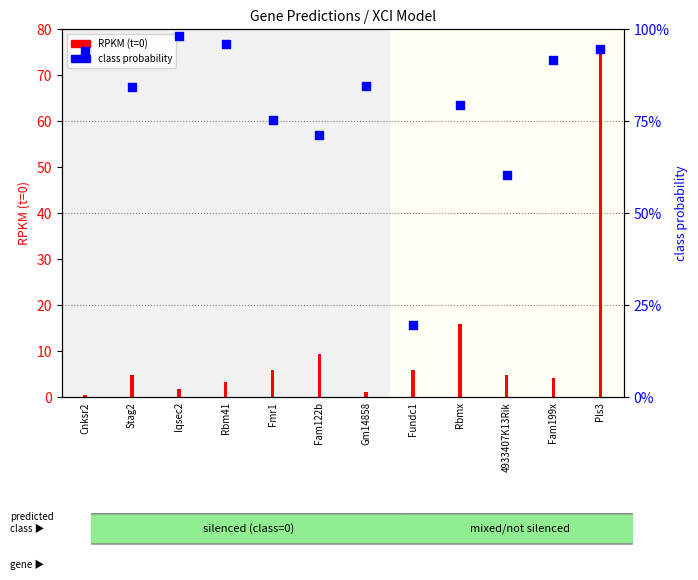

Which series reaches the maximum Y coordinate?

RPKM (t=0)